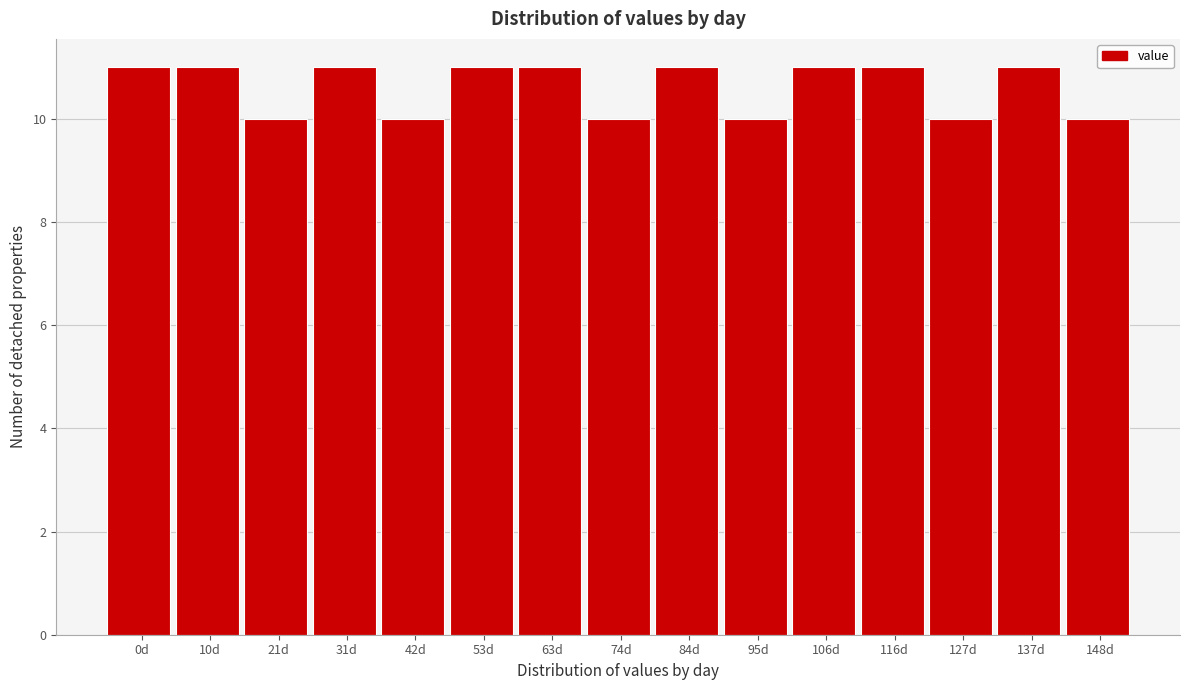

Reading right to left, transcribe all the data shown in this chart.

148d=10	137d=11	127d=10	116d=11	106d=11	95d=10	84d=11	74d=10	63d=11	53d=11	42d=10	31d=11	21d=10	10d=11	0d=11